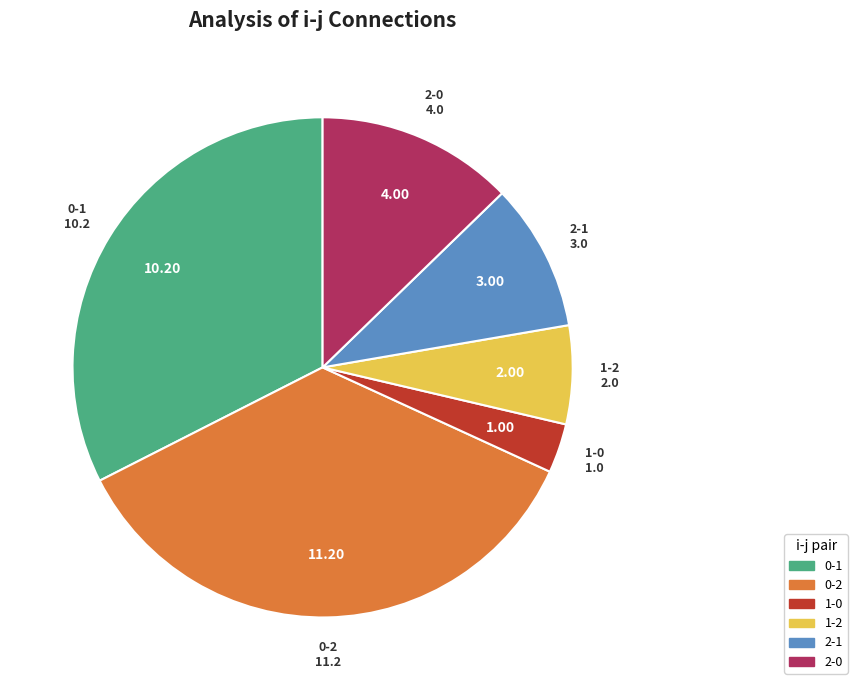

Count the number of slices in the pie.

6